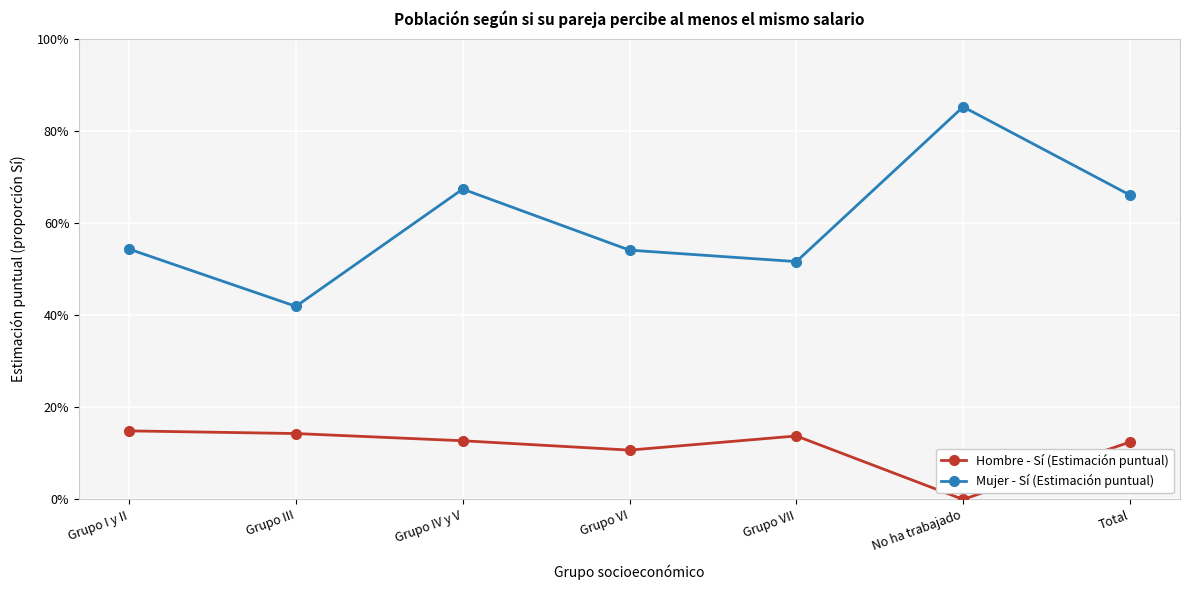

What is the sum of the Mujer - Sí (Estimación puntual) values at Total and Grupo III?

1.1